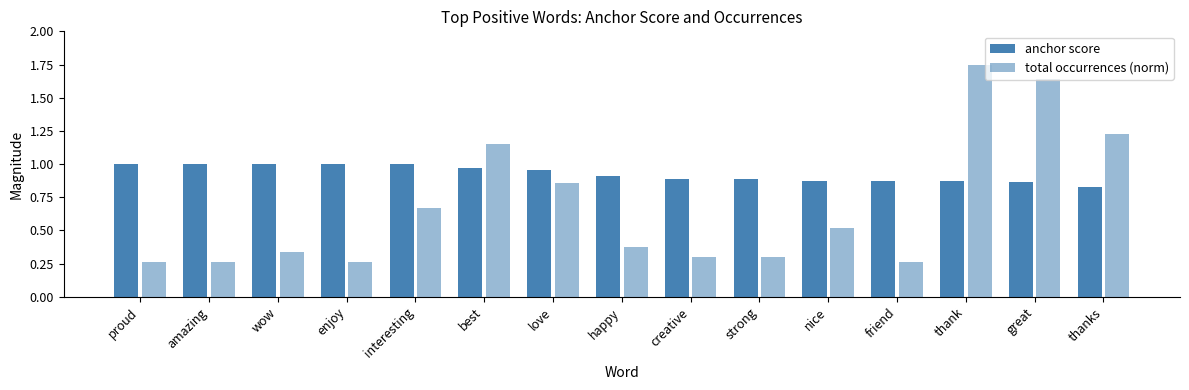

The anchor score series shows 1.0 at amazing. True or false?

True